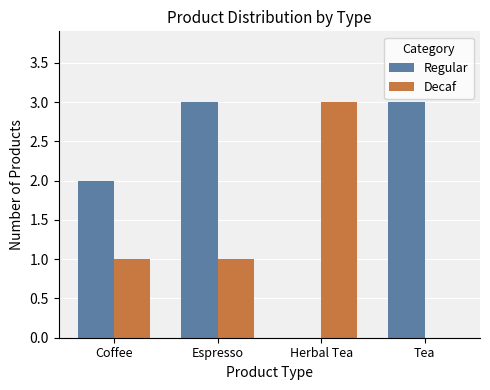

Reading left to right, transcribe all the data shown in this chart.

Regular: 2	3	0	3
Decaf: 1	1	3	0